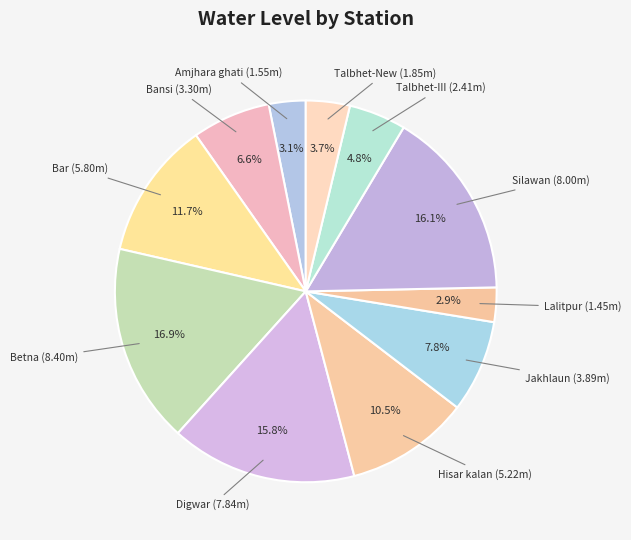

Count the number of slices in the pie.

11